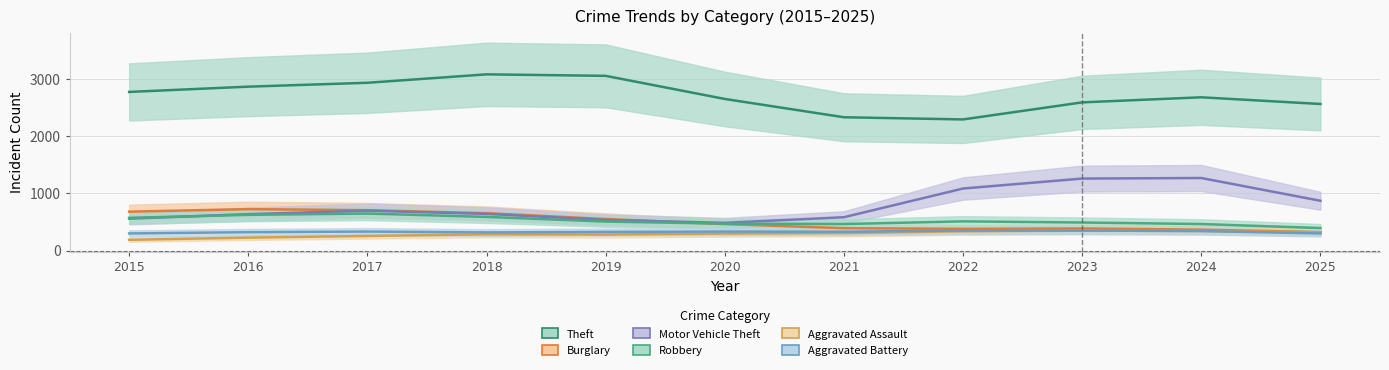

How many values in the Aggravated Battery series are below 319?

5